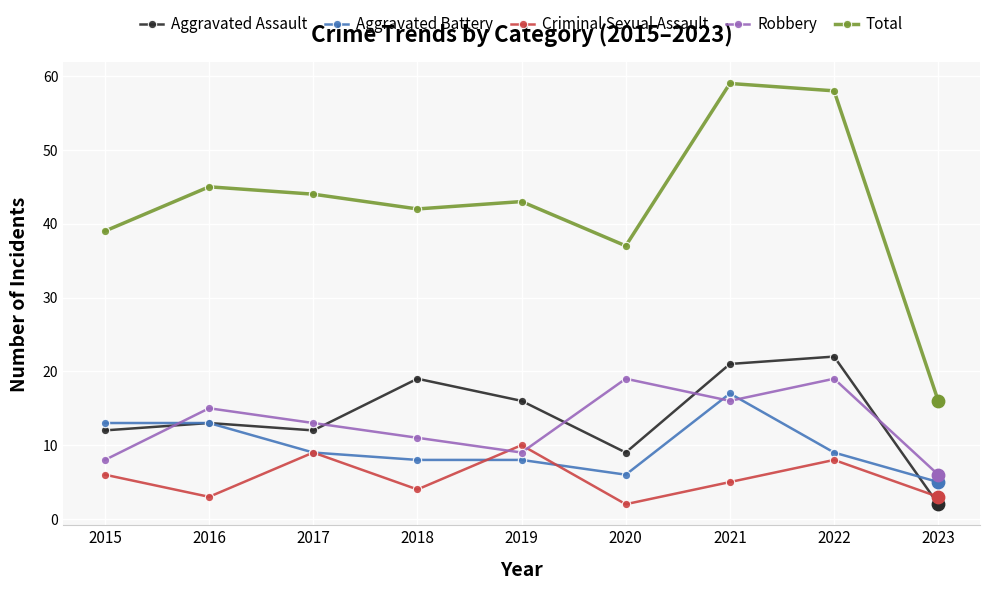

What is the spread (max minus min) of values at 2021?

54